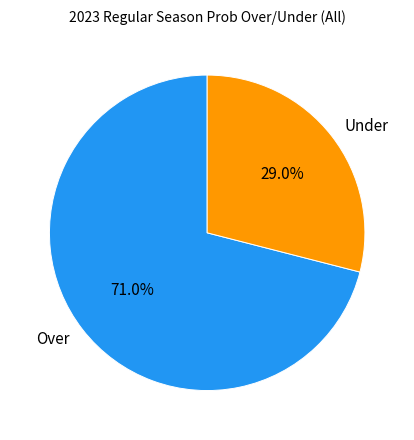

Does Under represent more than half of the total?

No